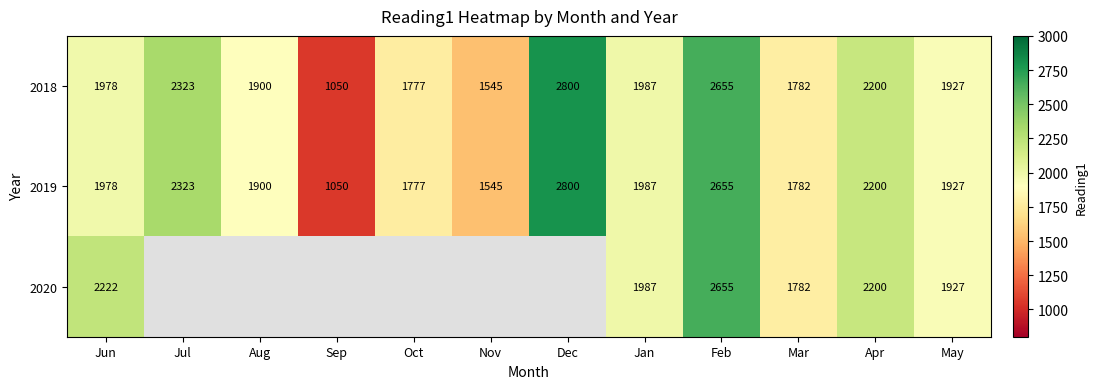

True or false: 2019 has a value of 3763 at Dec.

False